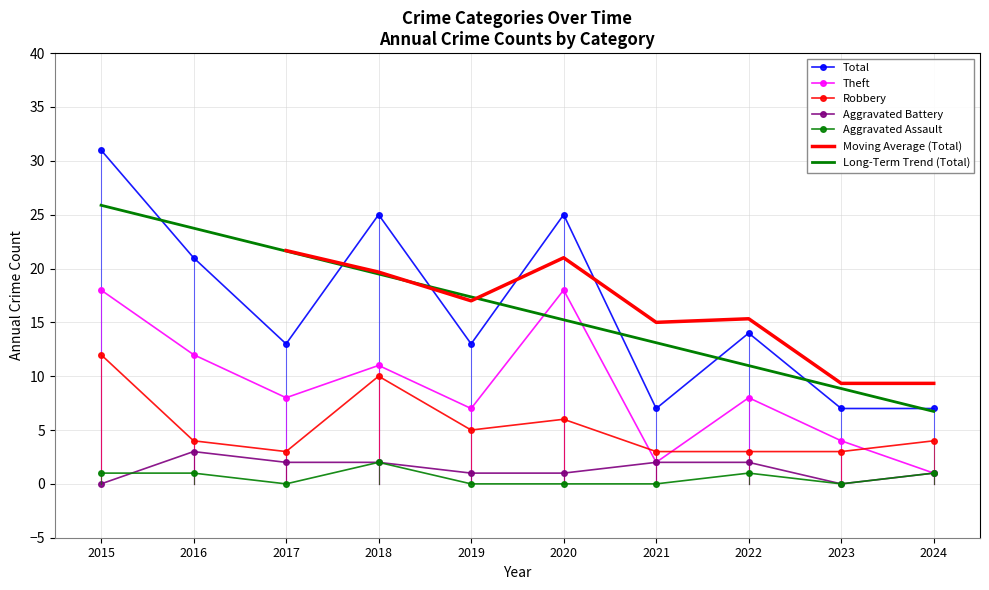

Reading left to right, what are all the values shown in this chart?

Aggravated Assault: 2015=1	2016=1	2017=0	2018=2	2019=0	2020=0	2021=0	2022=1	2023=0	2024=1
Aggravated Battery: 2015=0	2016=3	2017=2	2018=2	2019=1	2020=1	2021=2	2022=2	2023=0	2024=1
Robbery: 2015=12	2016=4	2017=3	2018=10	2019=5	2020=6	2021=3	2022=3	2023=3	2024=4
Theft: 2015=18	2016=12	2017=8	2018=11	2019=7	2020=18	2021=2	2022=8	2023=4	2024=1
Total: 2015=31	2016=21	2017=13	2018=25	2019=13	2020=25	2021=7	2022=14	2023=7	2024=7